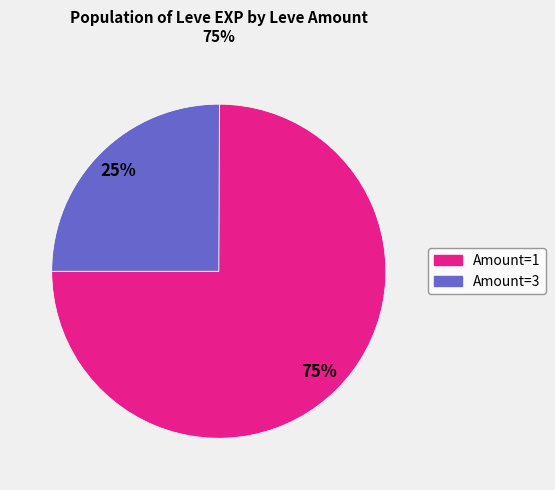

To the nearest percent, what is the difference between the largest and smallest slice percentages?

50%